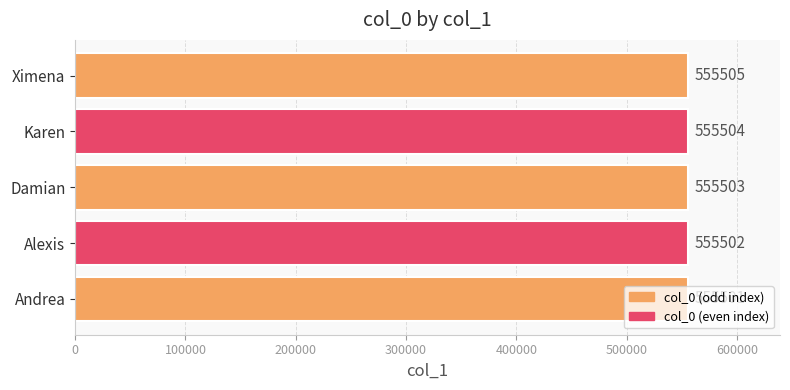

The value at Ximena is 924742. True or false?

False